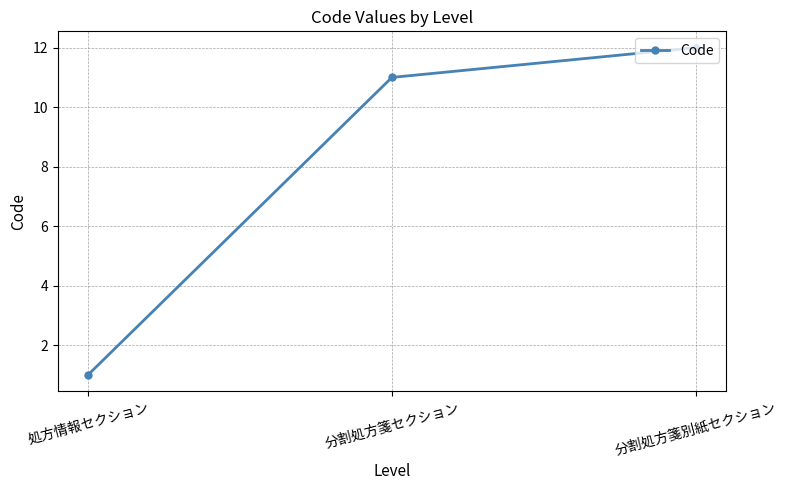

Does the chart display data point markers on the line(s)?

Yes